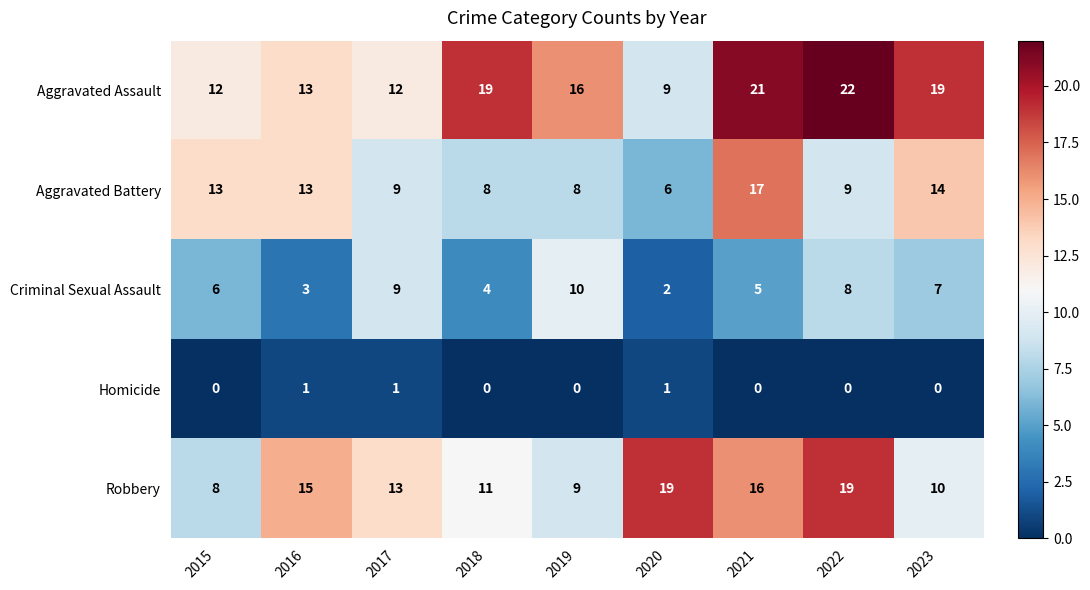

Between 2017 and 2022, which series saw the biggest shift?

Aggravated Assault